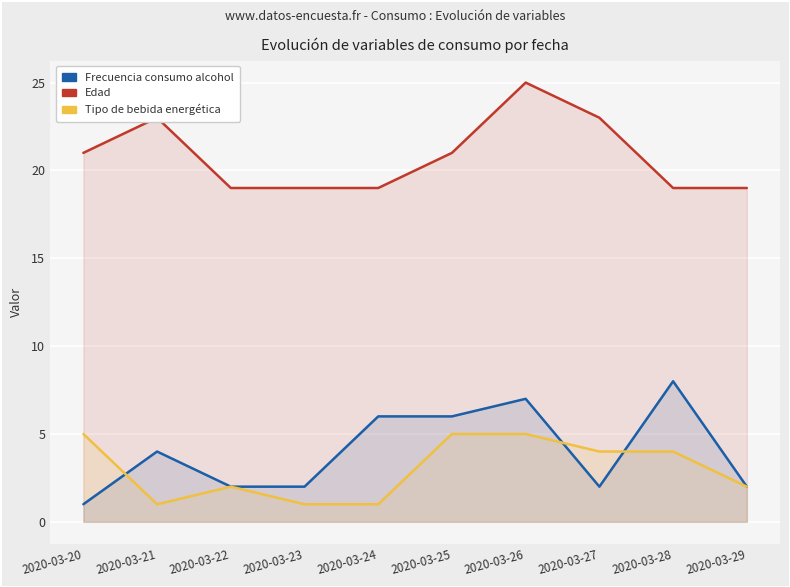

What is the difference between the second highest and second lowest values in the Frecuencia consumo alcohol series?

5